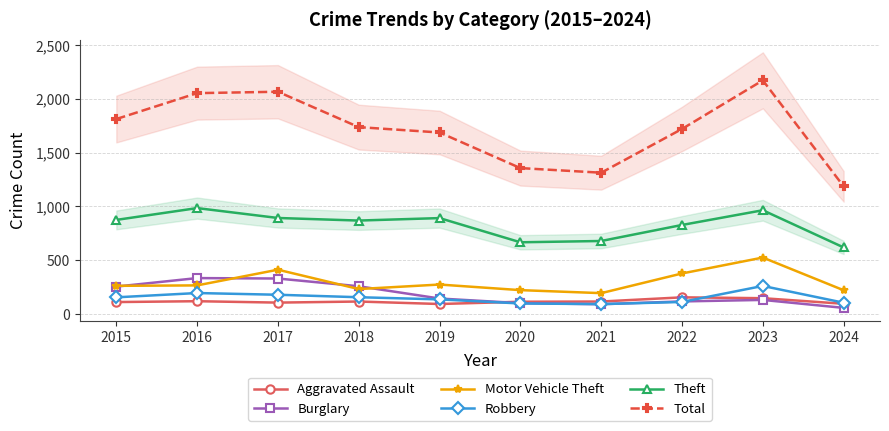

What is the maximum value for Burglary?

333